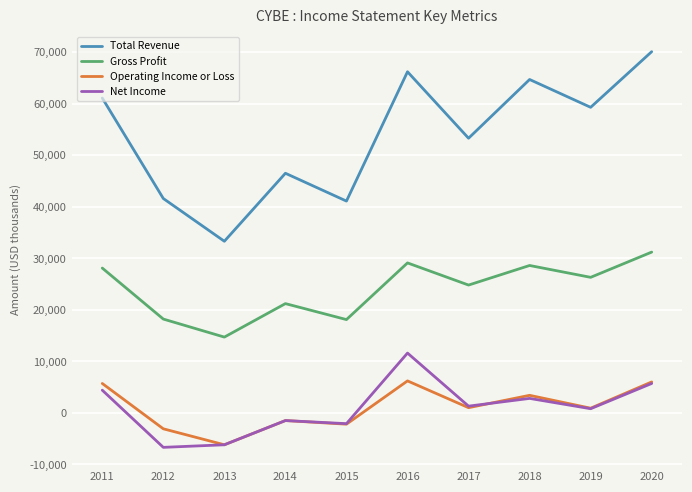

The value of Gross Profit at 2020 is 43043. True or false?

False